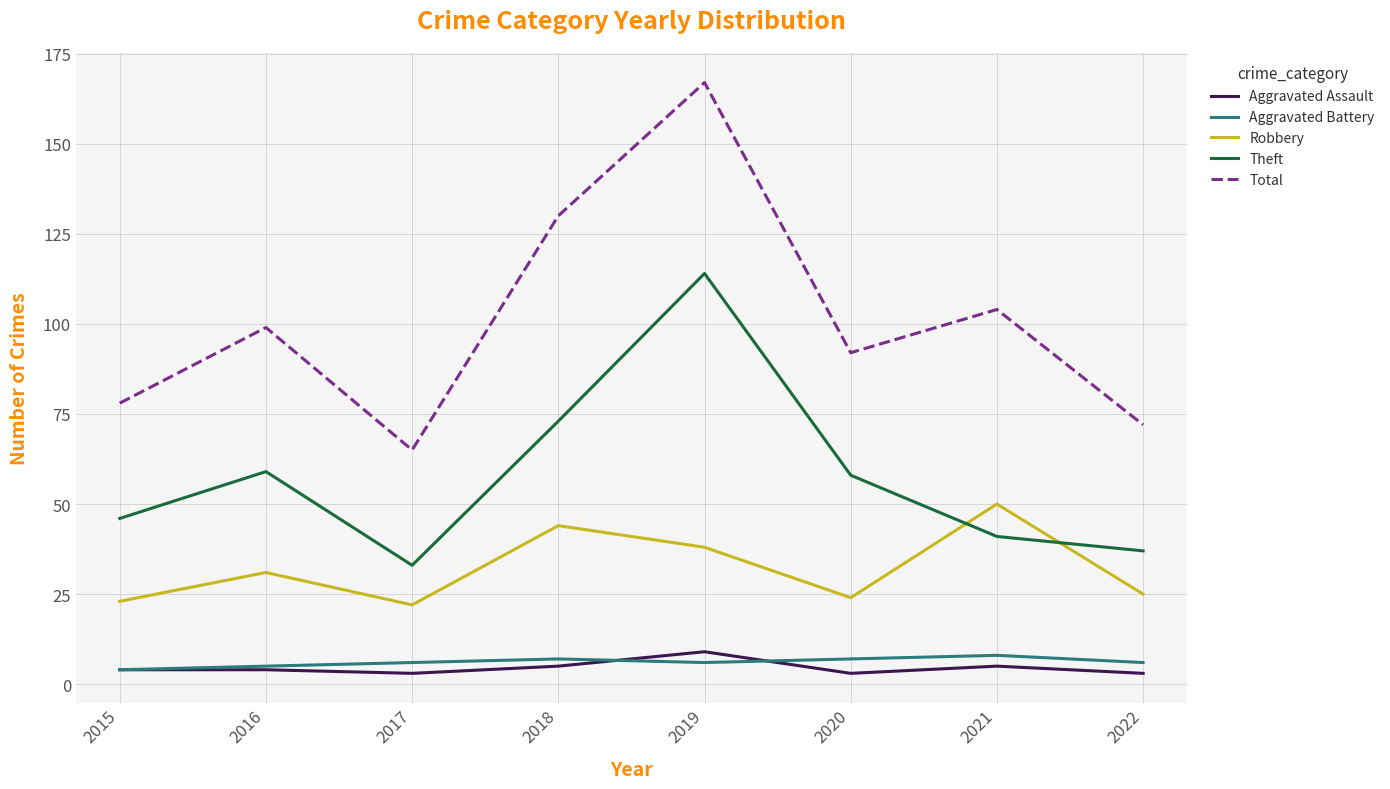

What is the spread (max minus min) of values at 2020?

89